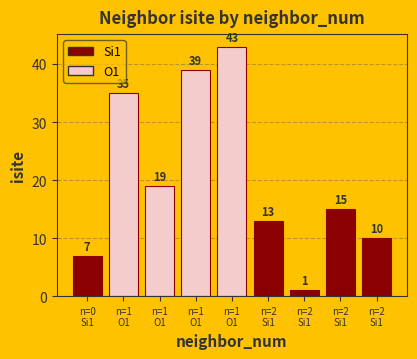

Does the chart contain stacked bars?

No